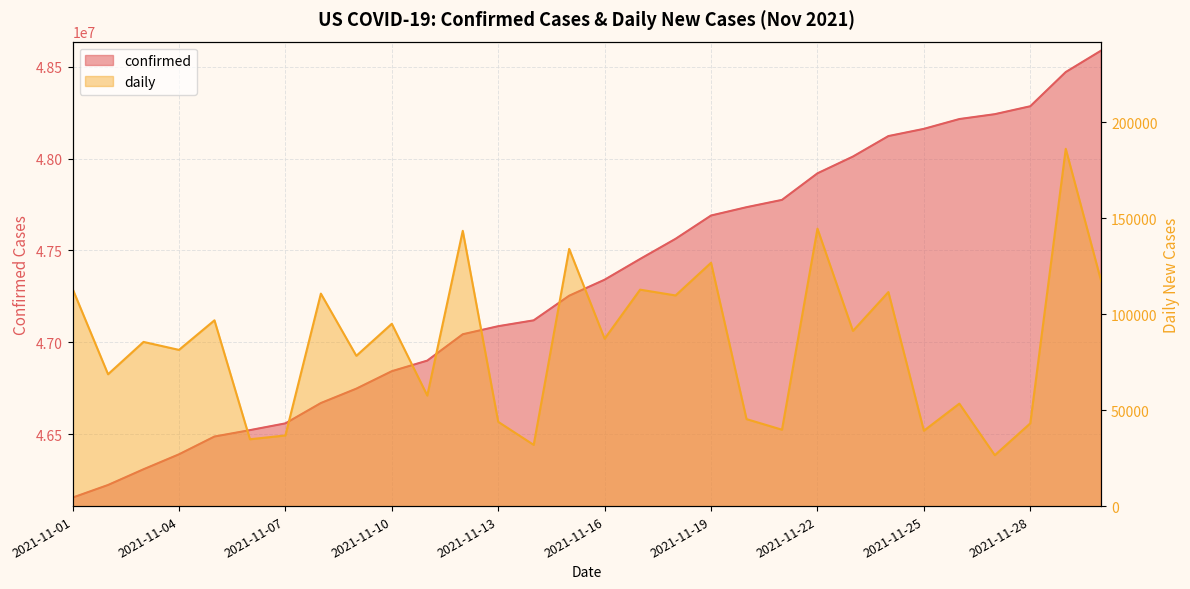

Is it true that confirmed equals 46307910 at 2021-11-03?

True